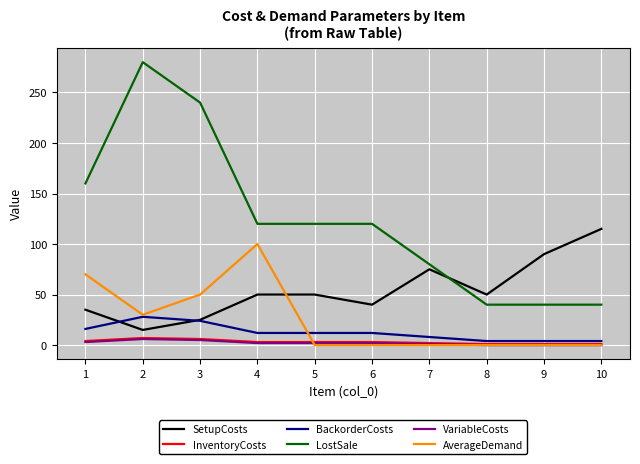

Which series changed the most between 4 and 7?

AverageDemand